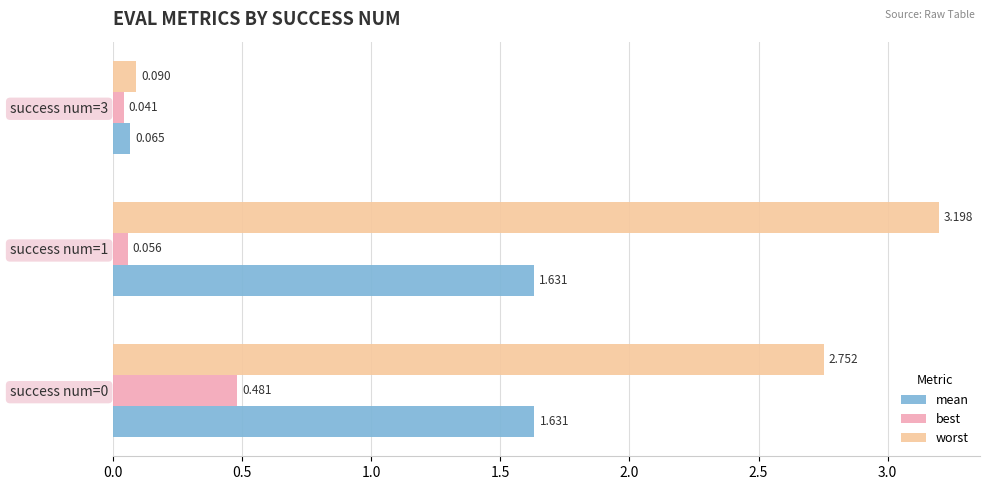

Is the value of worst at success num=1 greater than the value of mean at success num=3?

Yes